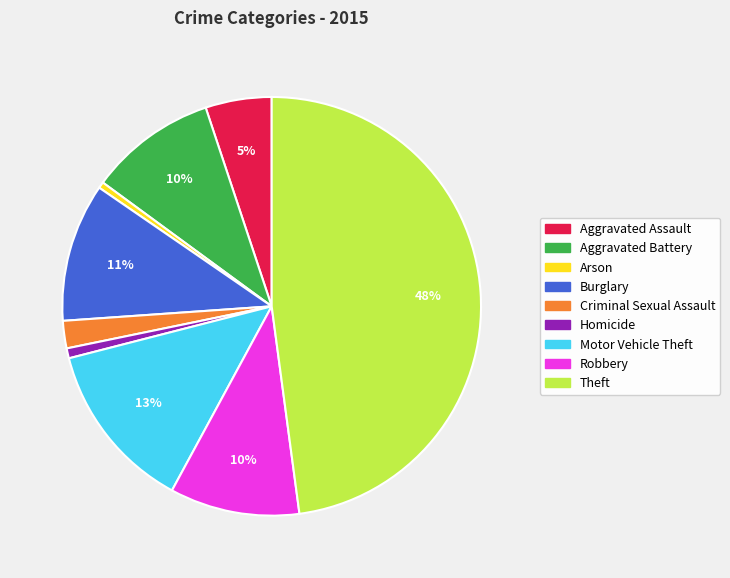

The Robbery slice represents 10% of the pie. True or false?

True